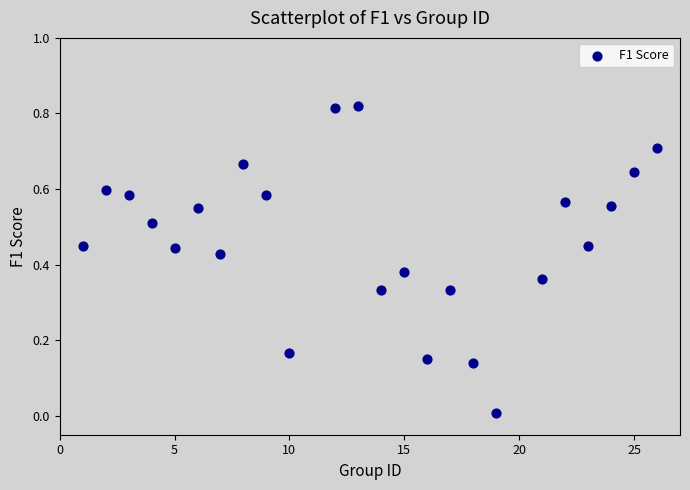

What is the range of X values (max minus min)?

25.0